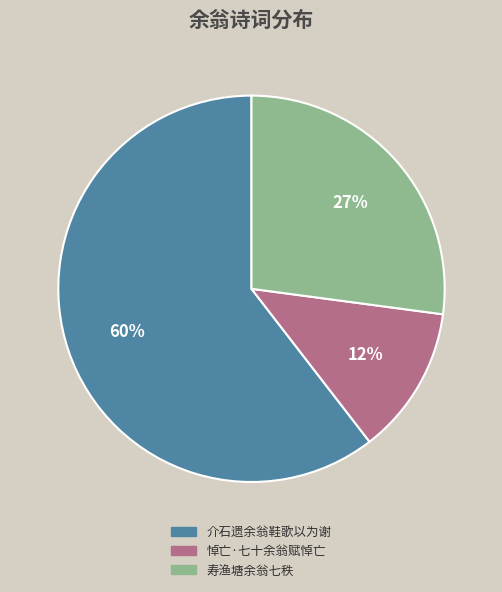

The 寿渔塘余翁七秩 slice represents 19% of the pie. True or false?

False